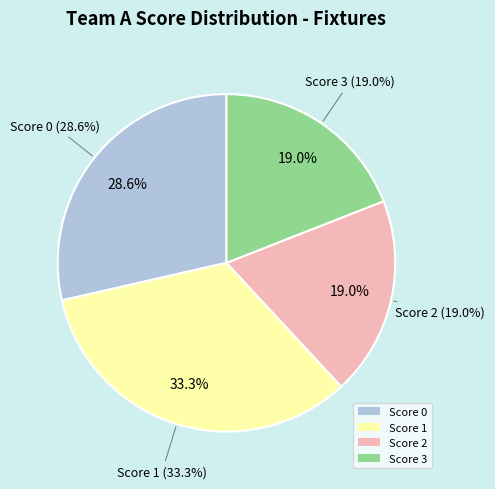

What is the change in value from 0 to 3?

-3